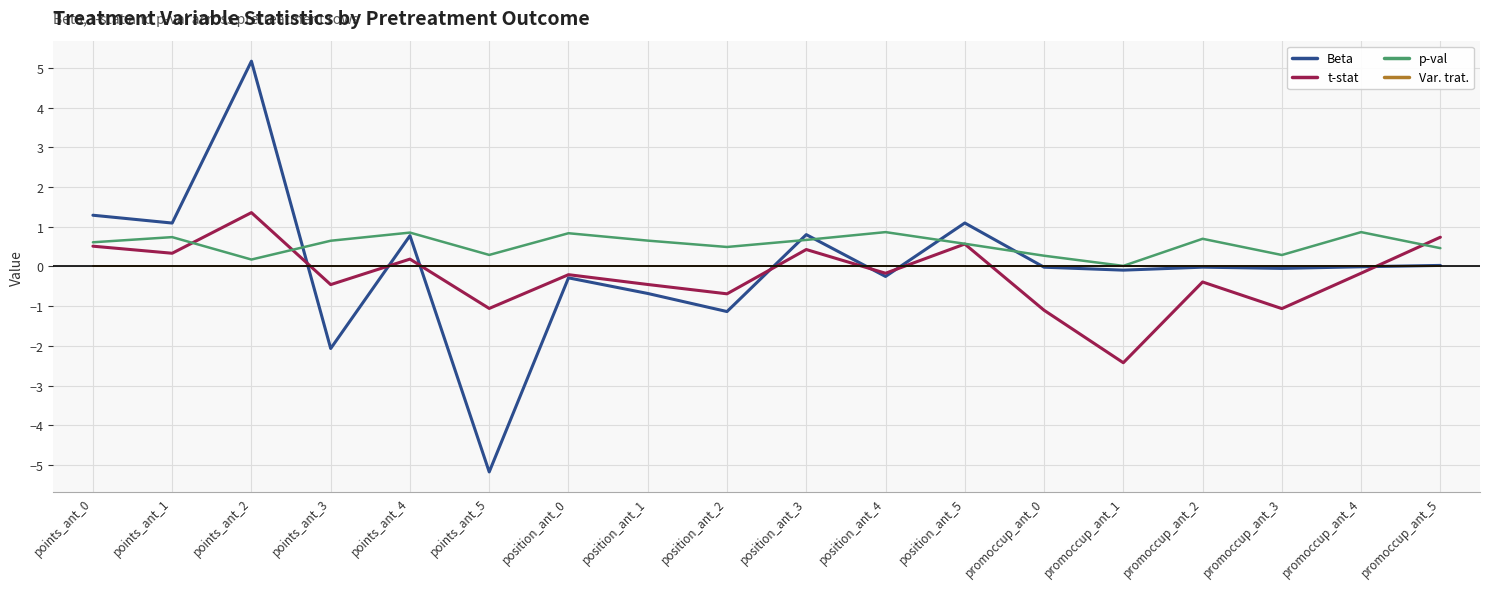

Which series ends up on top after the final intersection of t-stat and p-val?

t-stat